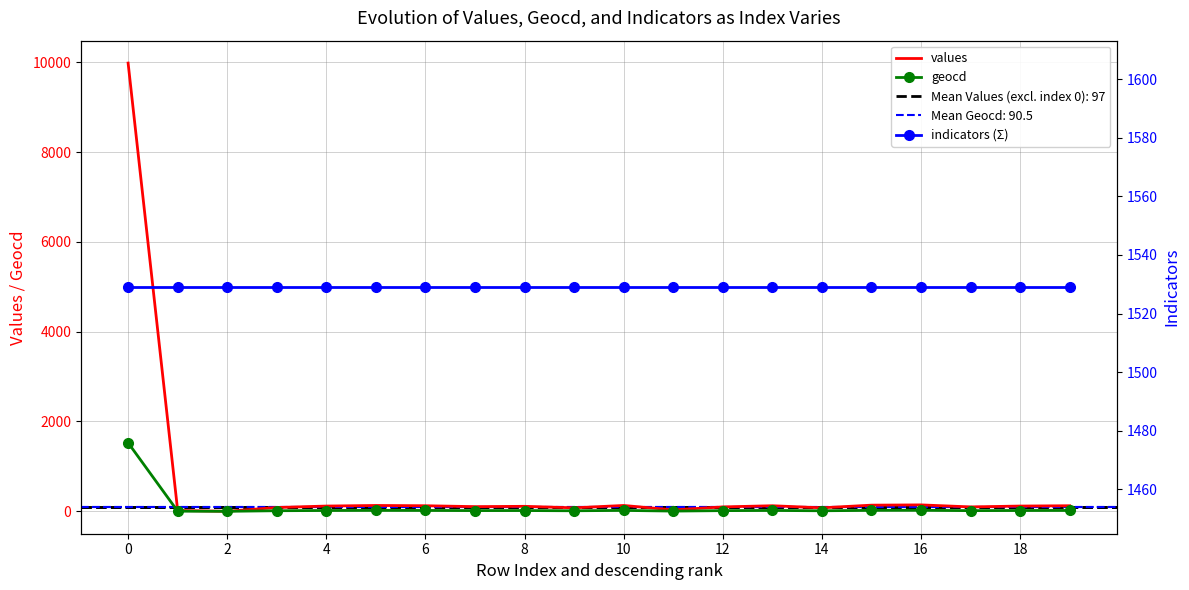

Is it true that geocd equals 32 at 13?

False